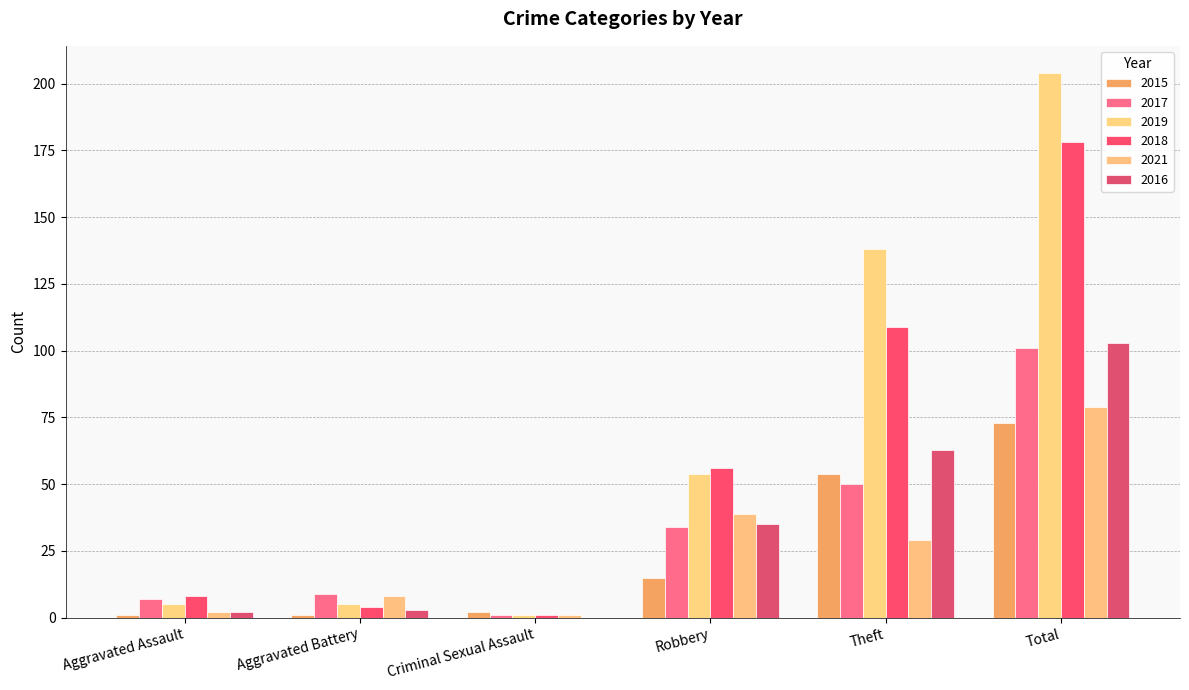

Does the chart contain stacked bars?

No